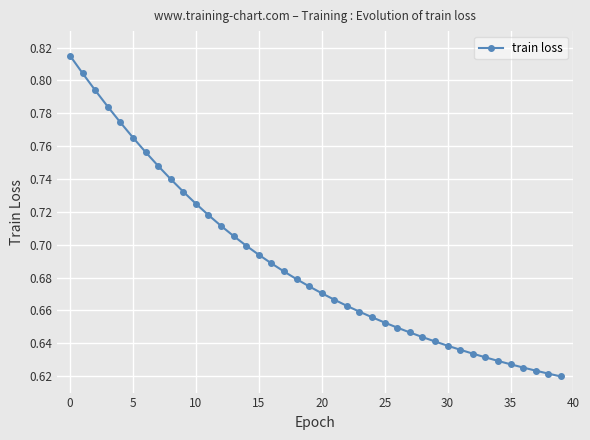

What is the sum of all values?

27.5